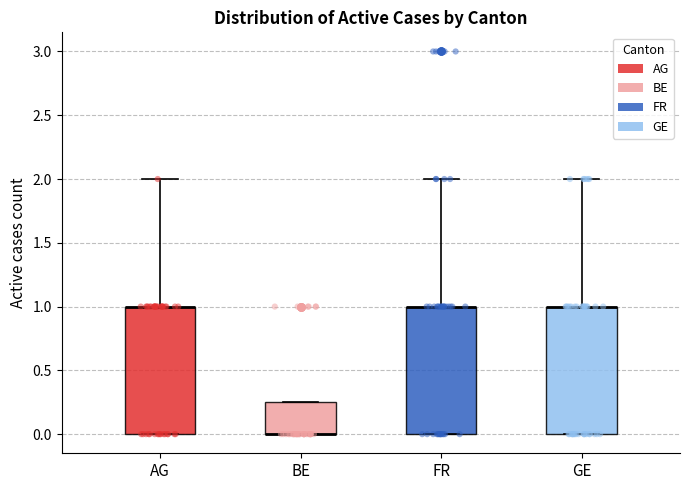

Where does the upper whisker of the box for AG end on the y-axis? The values are not printed on the chart, so give them approximately, as read against the axis.

2.00